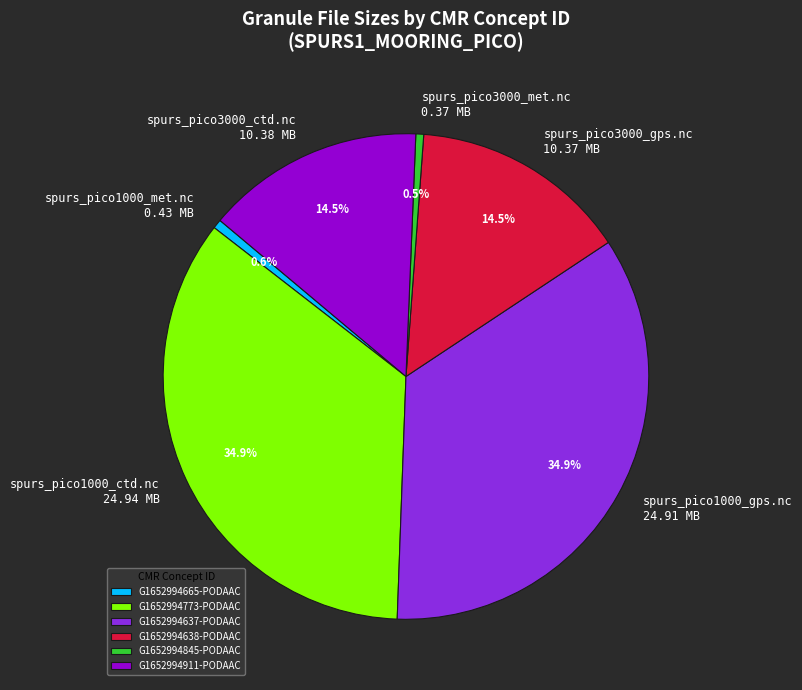

How many slices are in this pie chart?

6